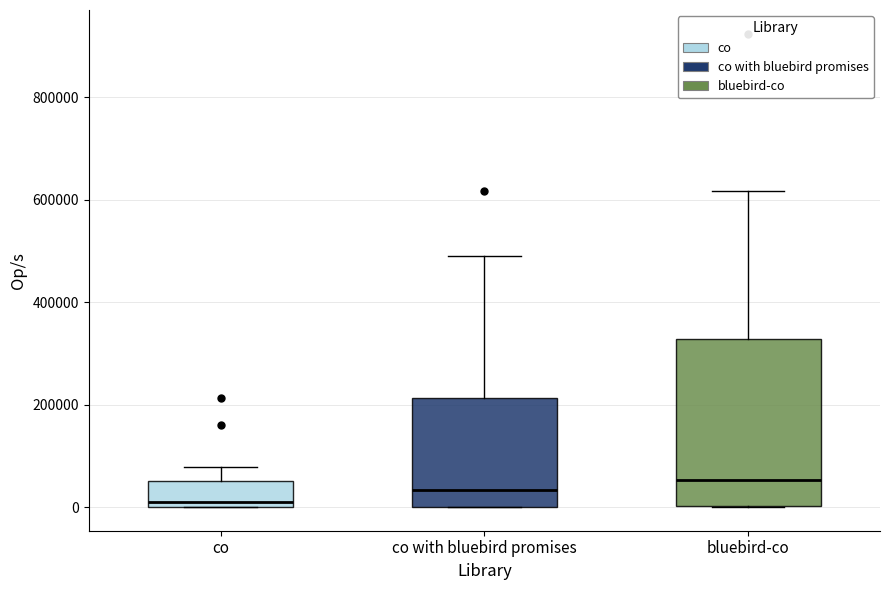

Comparing the boxes themselves (not the whiskers), which one is the tallest?

bluebird-co